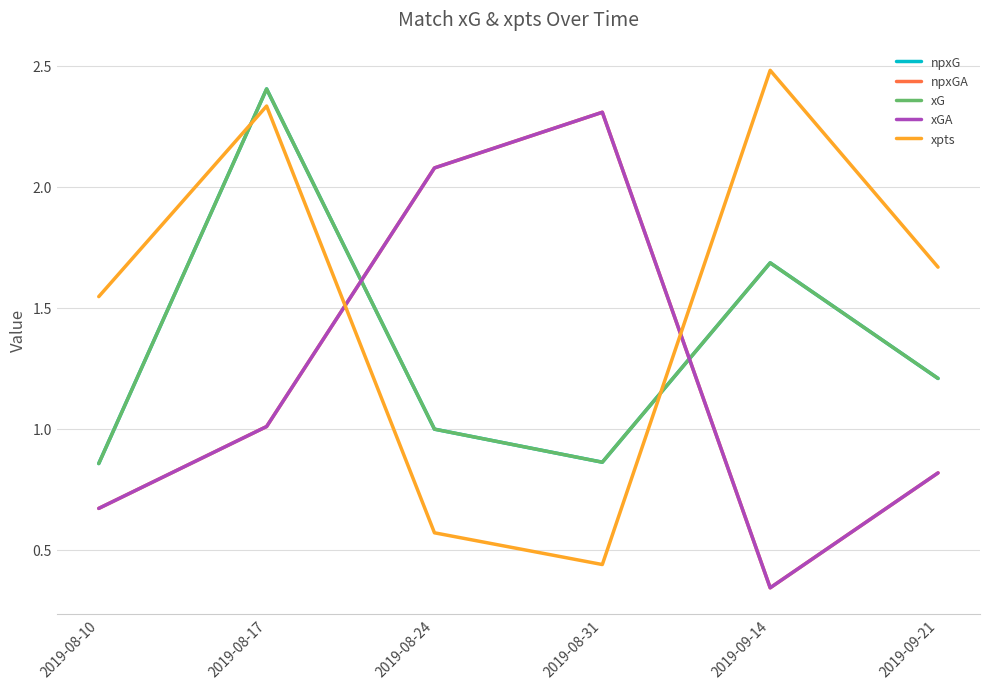

Does the chart display data point markers on the line(s)?

No